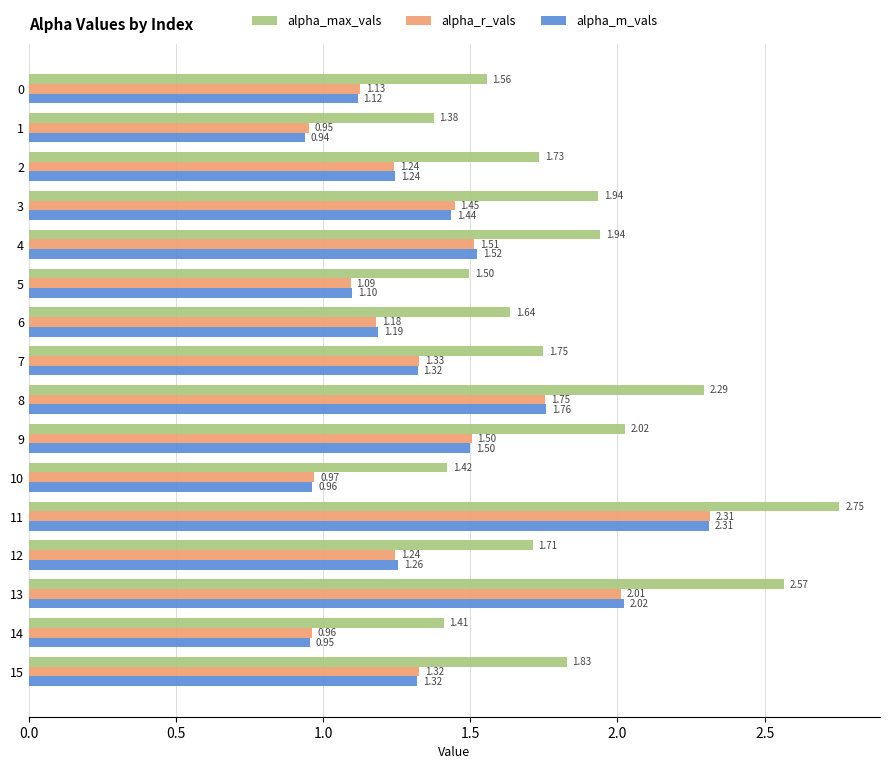

At how many categories does at least one series exceed 1?

16